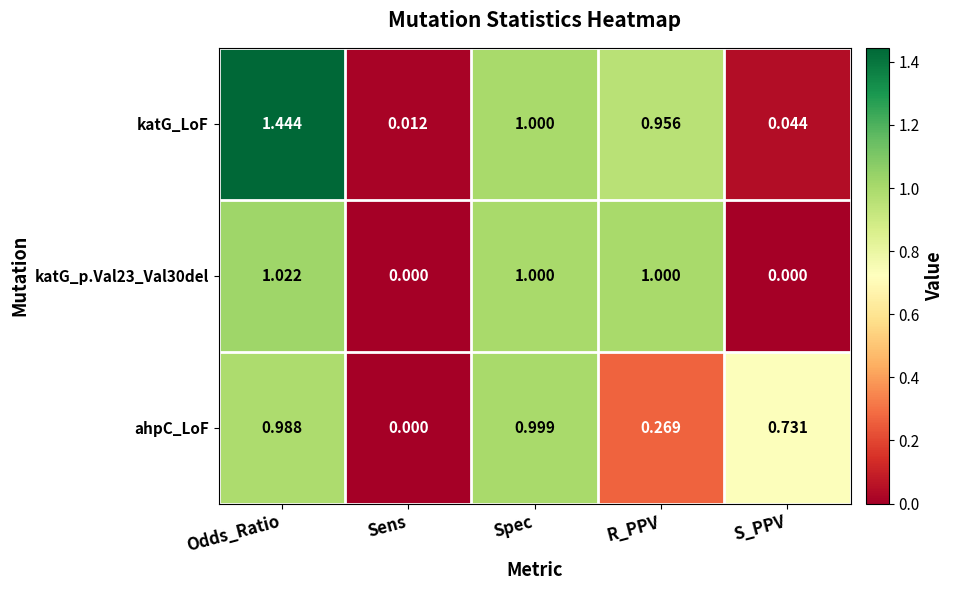

At which category is the sum across all series the highest?

Odds_Ratio